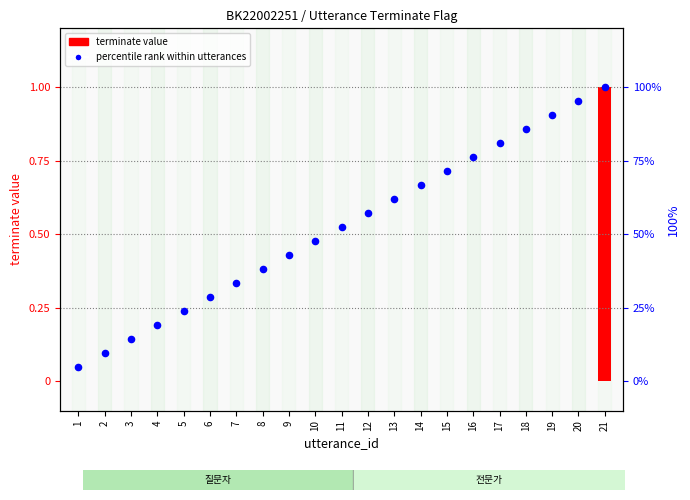

Is the value of terminate value at 2 greater than the value of percentile rank within utterances at 12?

No